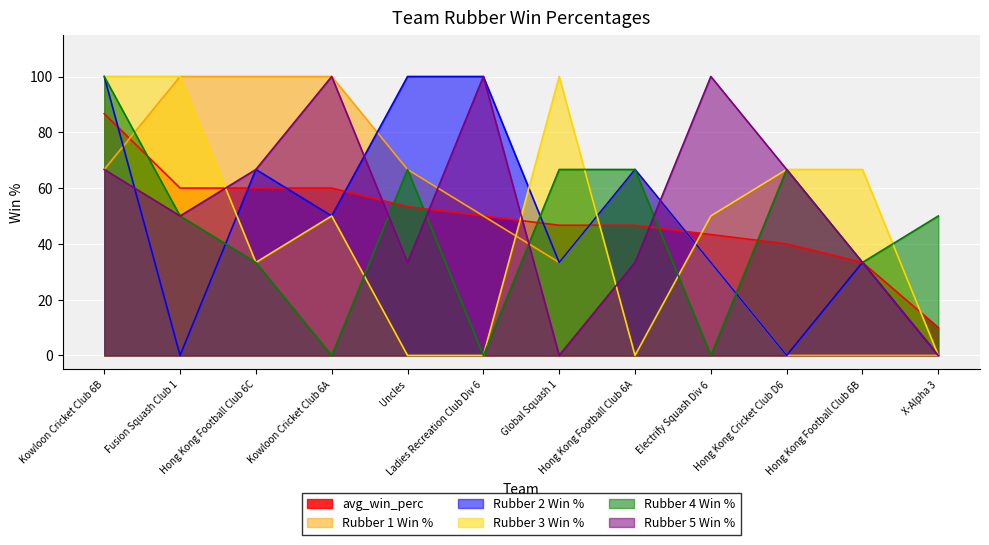

What are all the series names shown in the legend?

avg_win_perc, Rubber 1 Win %, Rubber 2 Win %, Rubber 3 Win %, Rubber 4 Win %, Rubber 5 Win %